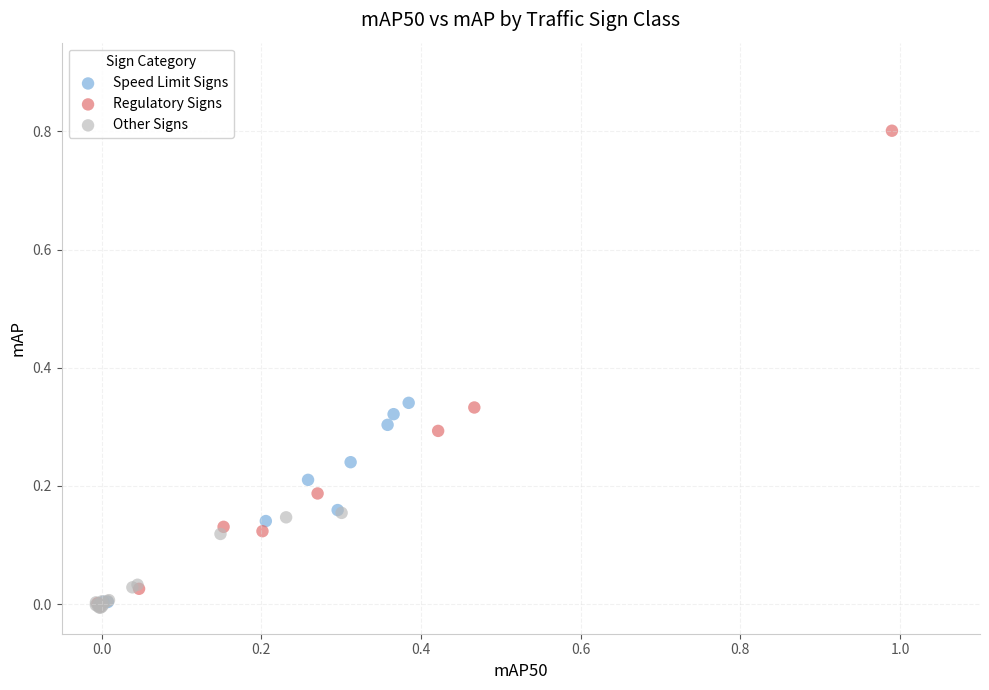

Which series has the largest Y range (max minus min)?

Regulatory Signs